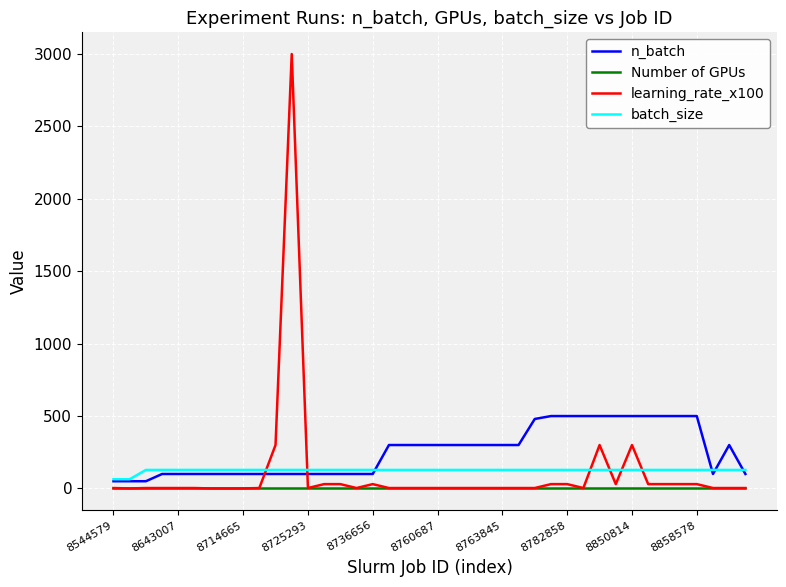

Which series has the widest spread of values?

learning_rate_x100